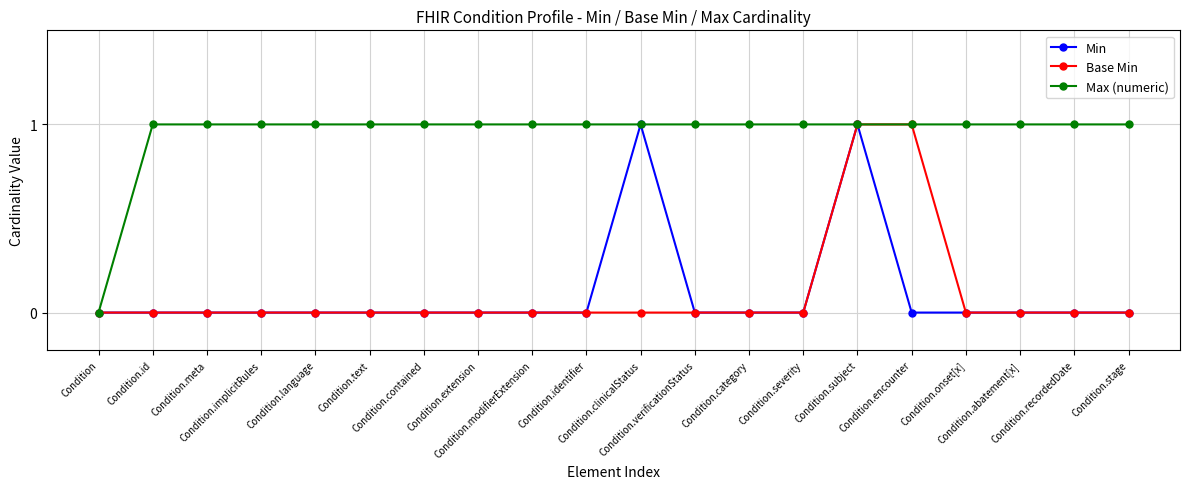

Does the chart display data point markers on the line(s)?

Yes